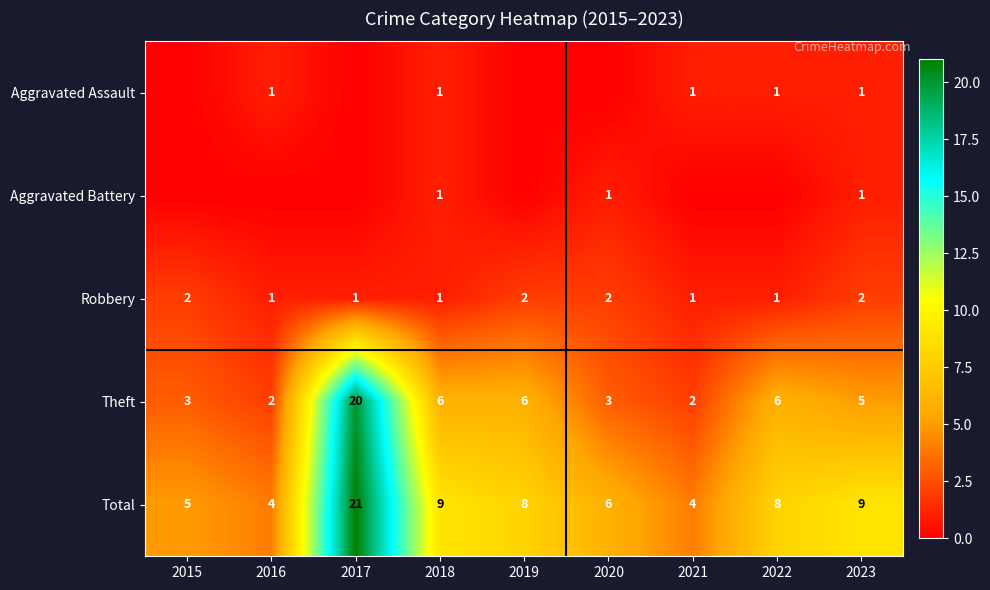

What is the spread (max minus min) of values at 2016?

4